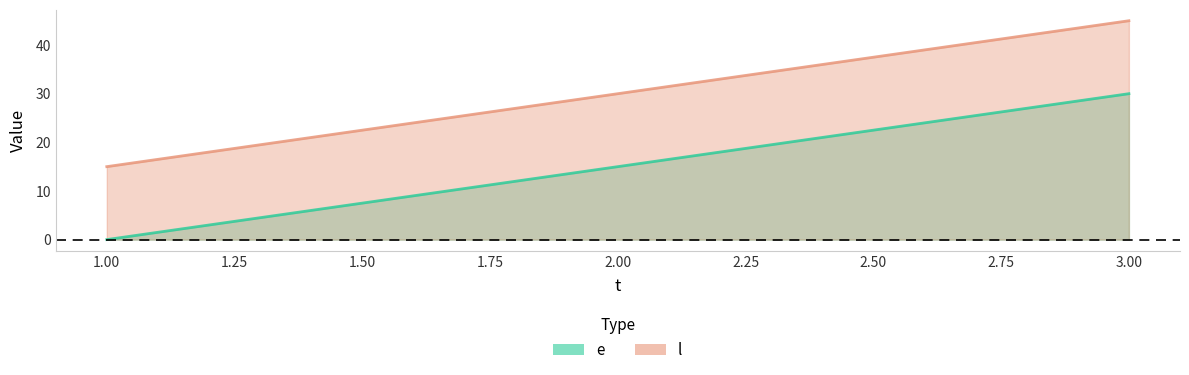

The l series shows 8 at 2. True or false?

False